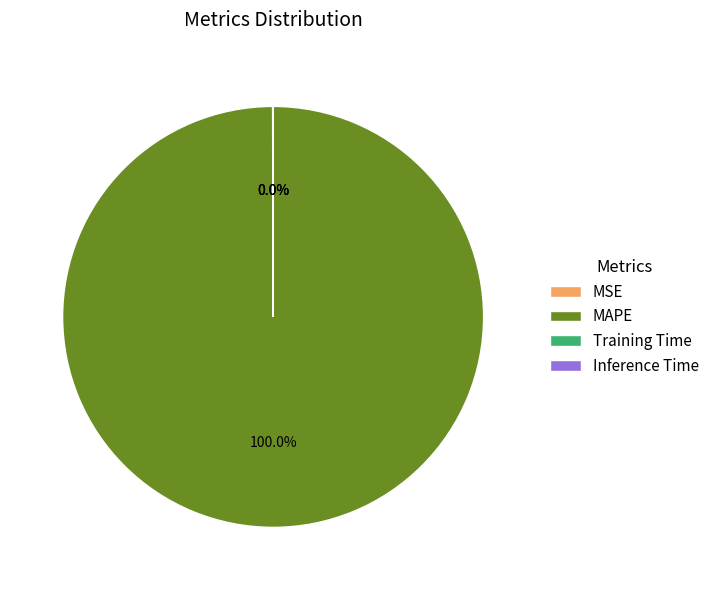

Which category has the biggest portion of the pie?

MAPE